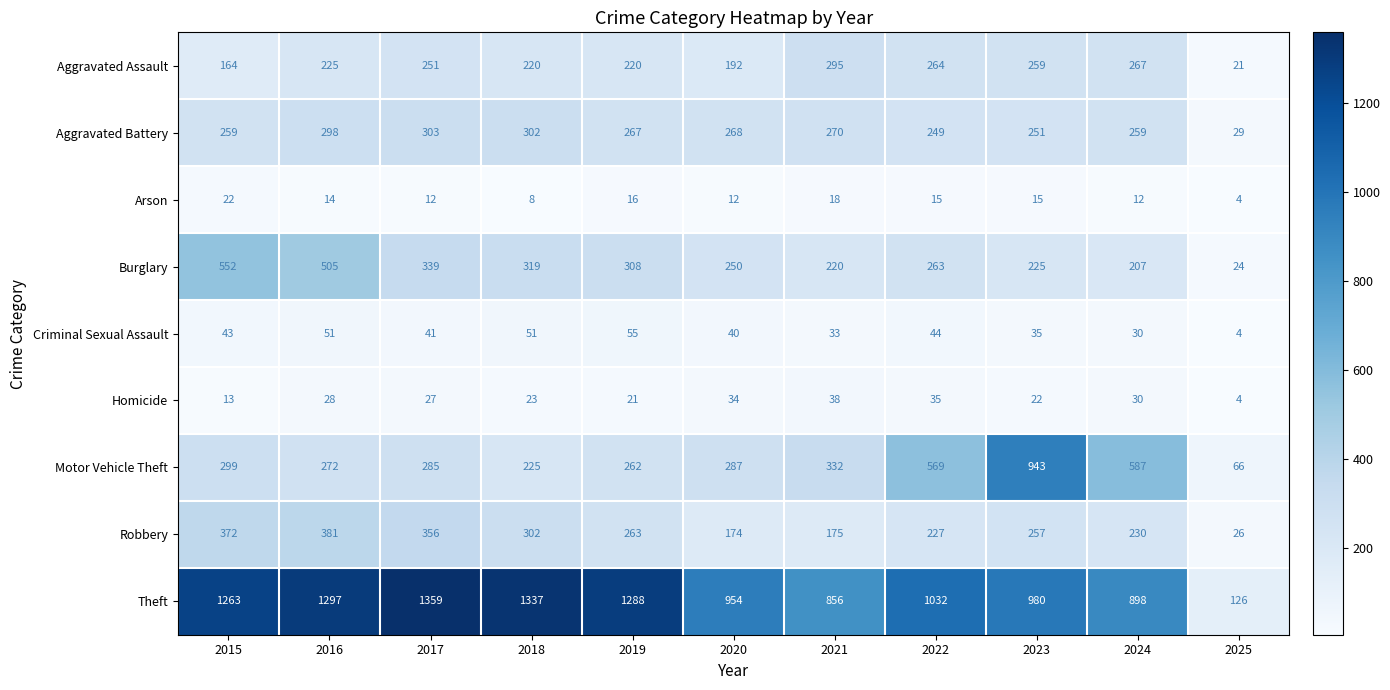

Rank the series by their maximum value, from lowest to highest.

Arson, Homicide, Criminal Sexual Assault, Aggravated Assault, Aggravated Battery, Robbery, Burglary, Motor Vehicle Theft, Theft